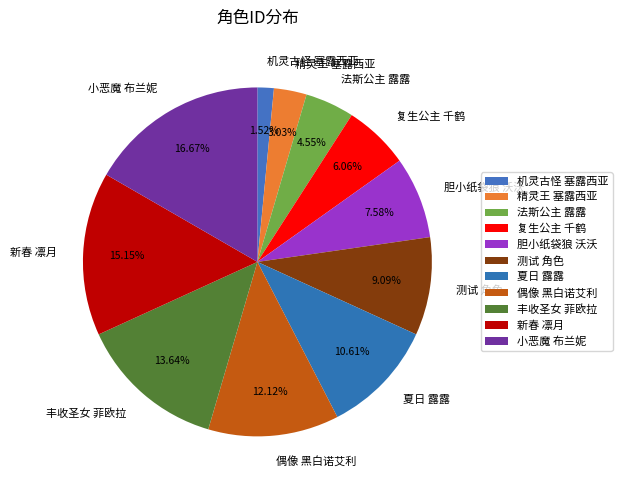

To the nearest percent, what percentage of the pie is 胆小纸袋狼 沃沃?

8%